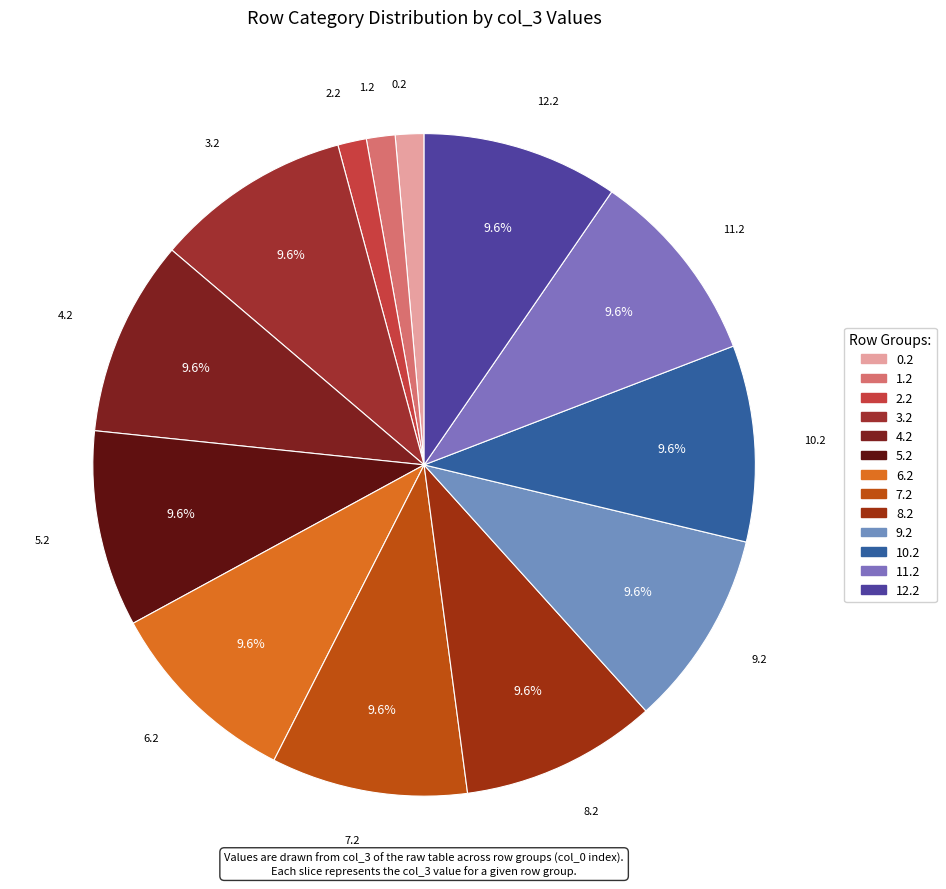

To the nearest percent, what percentage of the pie is 2.2?

1%